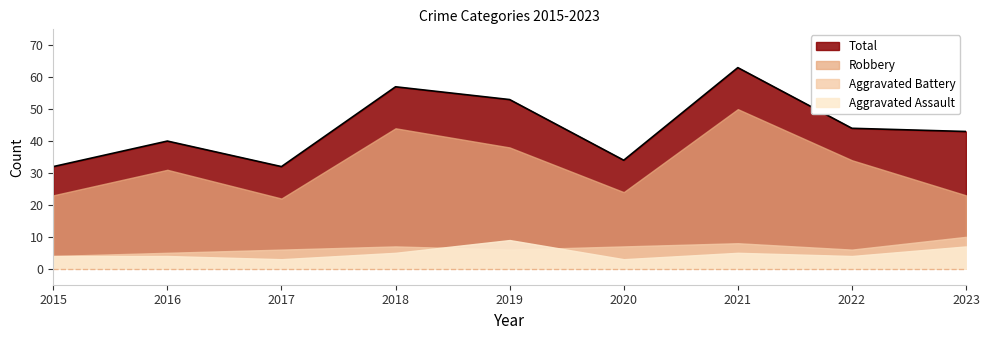

What is the difference between the Total values at 2022 and 2017?

12